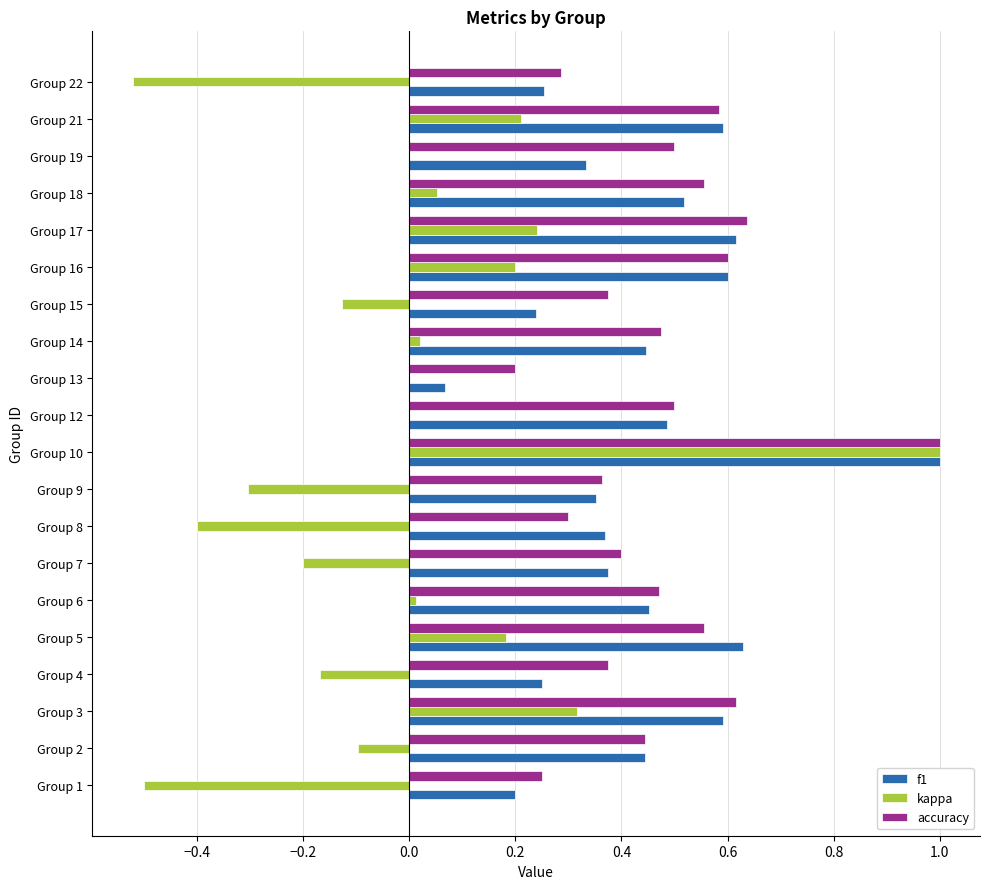

What is the sum of all f1 values?

8.8